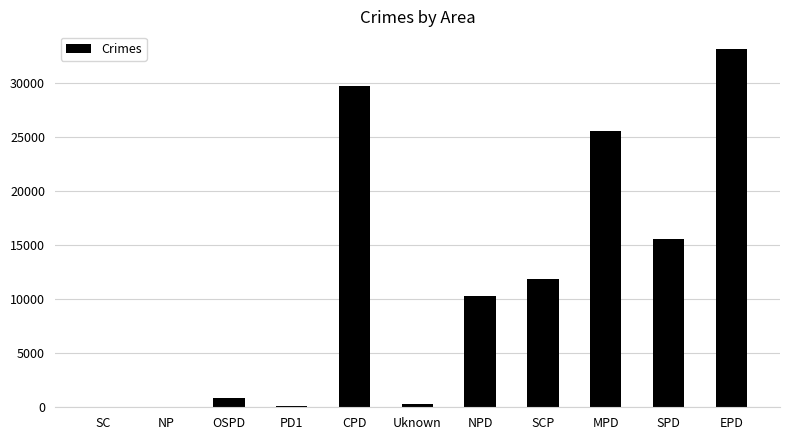

Read the value at OSPD, to the nearest 10.

890